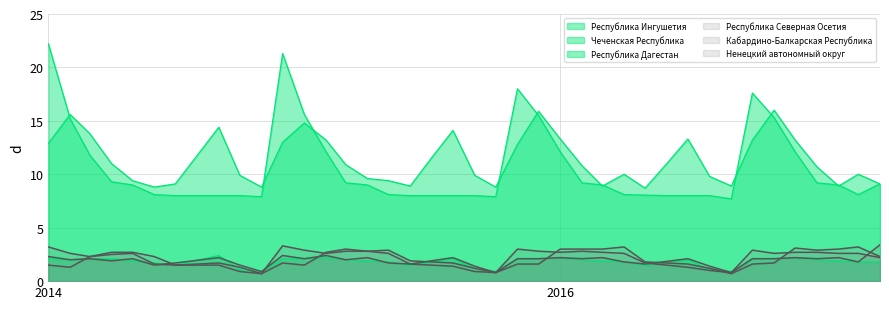

Does the chart have visible grid lines?

Yes